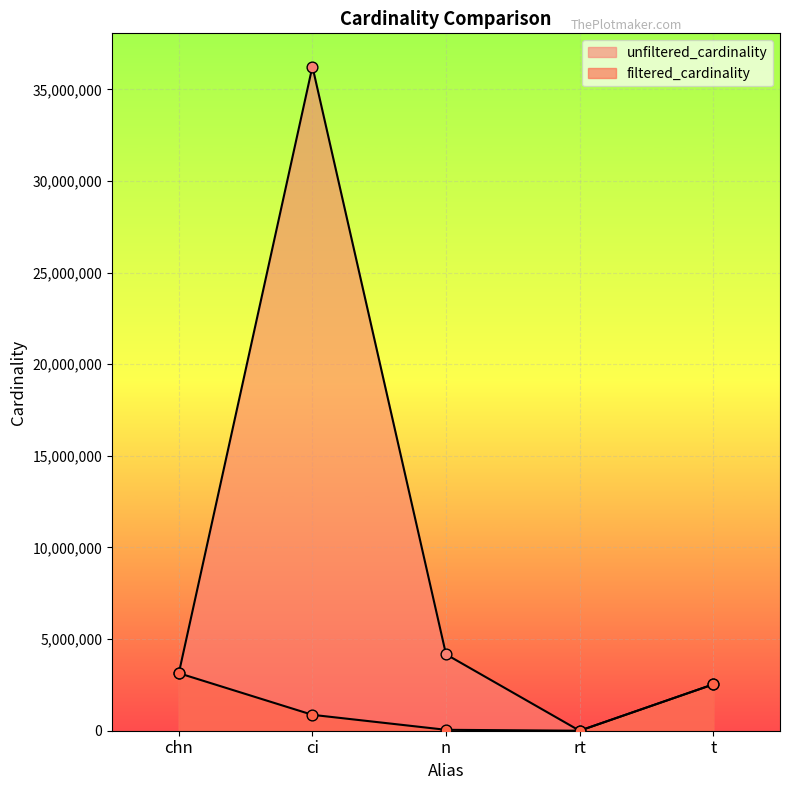

At how many categories does at least one series exceed 23037662?

1